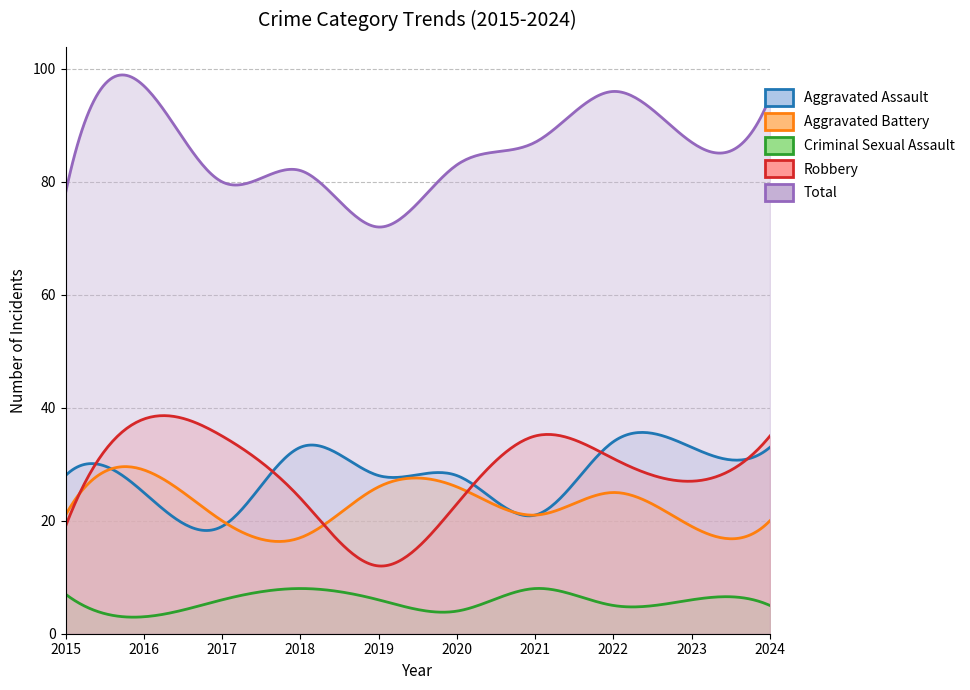

Rank the series at 2019 from lowest to highest value.

Criminal Sexual Assault, Robbery, Aggravated Battery, Aggravated Assault, Total